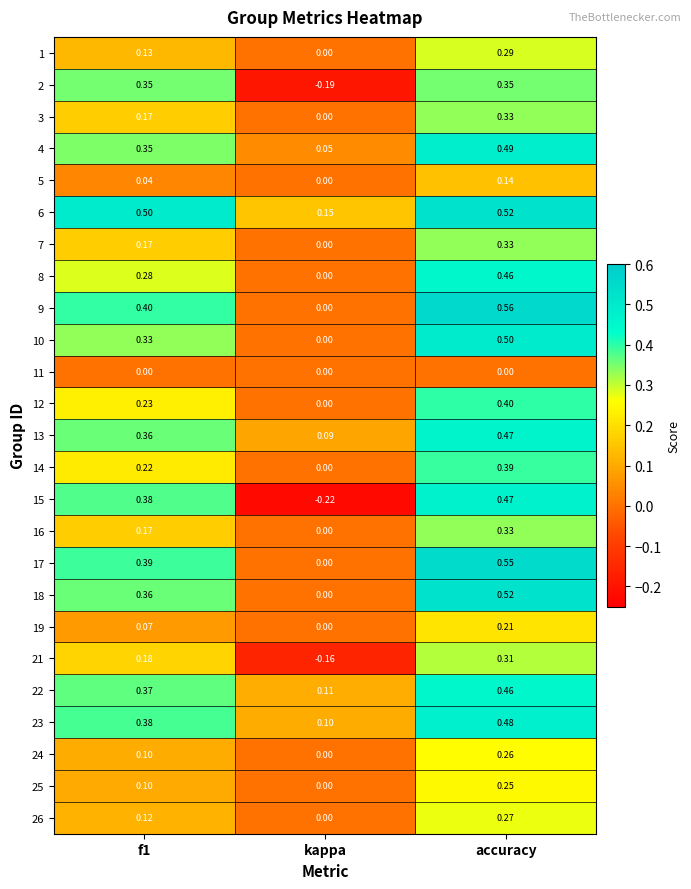

Which category has the highest value in the 16 series?

accuracy